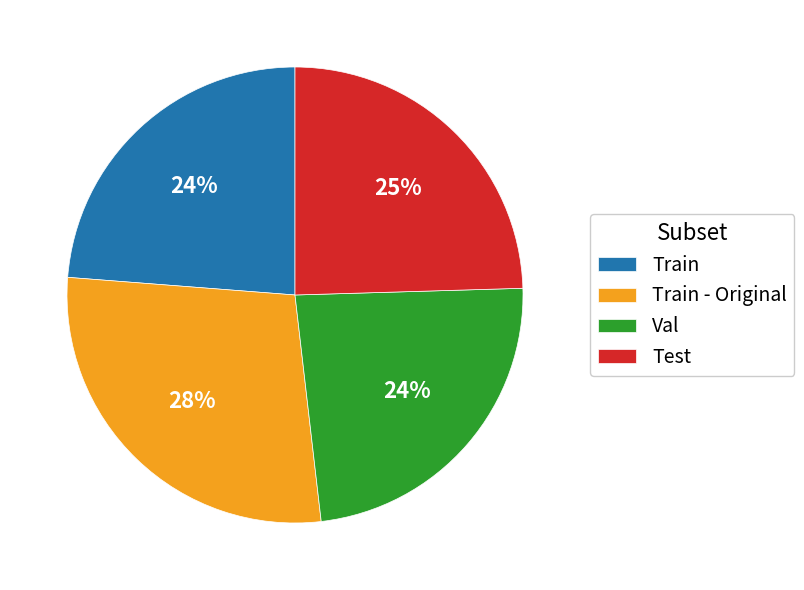

Is the sum of Train and Val greater than half?

No